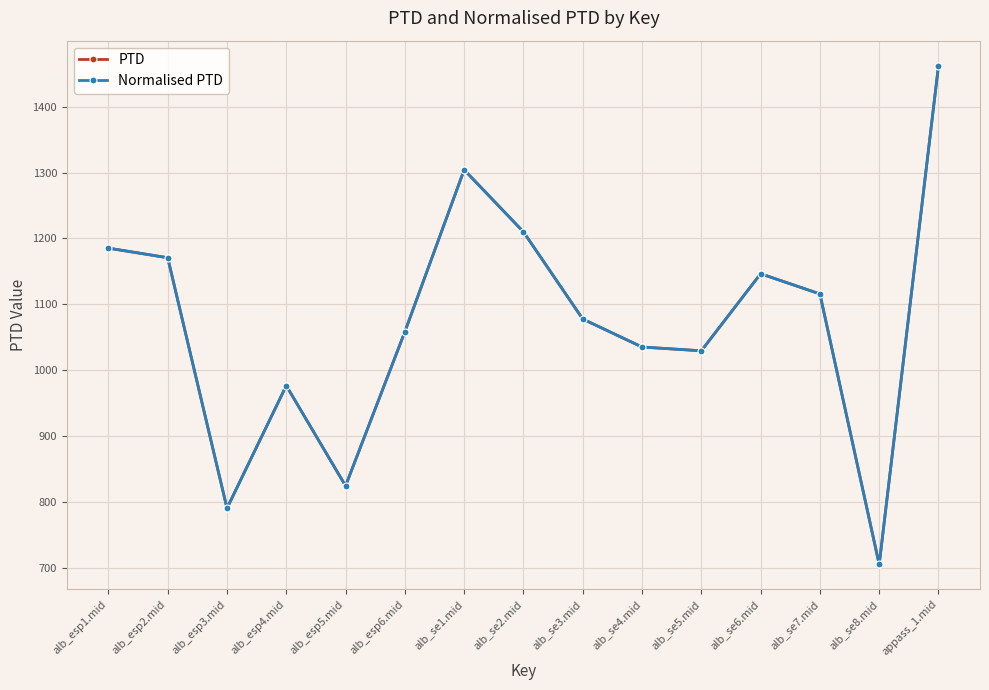

Does the chart have visible grid lines?

Yes